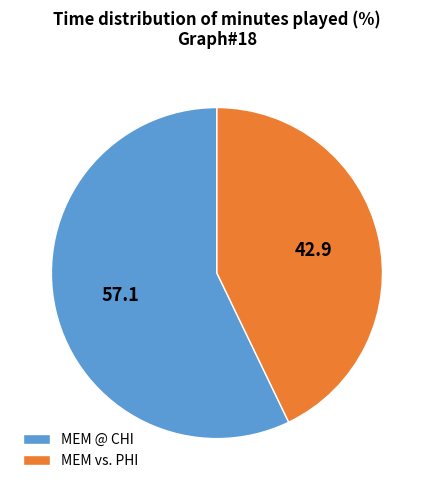

Which slice is the largest?

MEM @ CHI